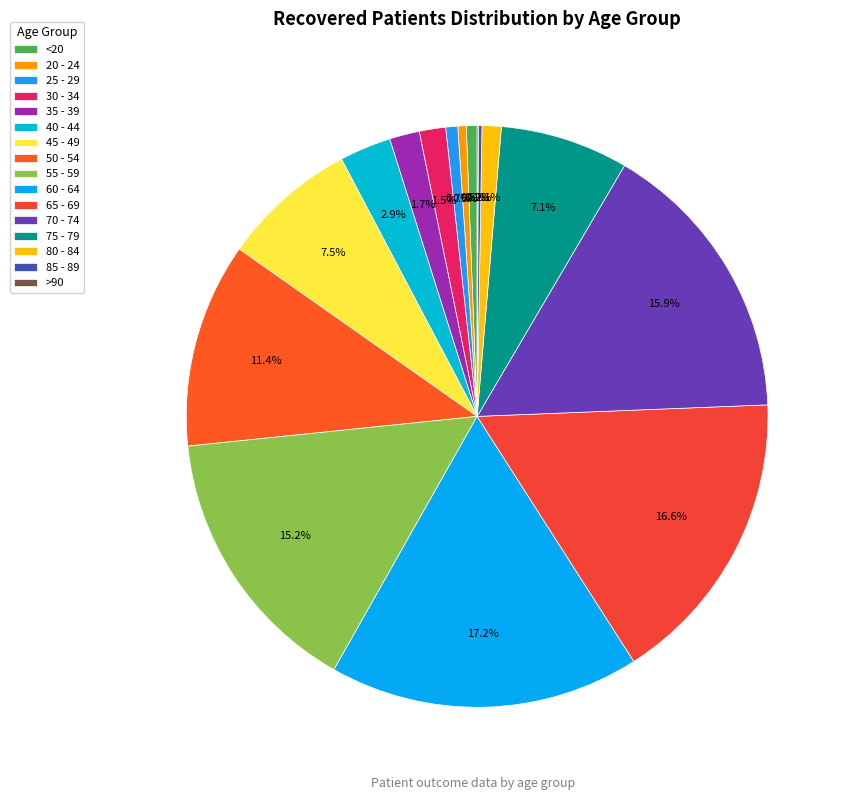

What percentage is NOT represented by 35 - 39?

98.3%